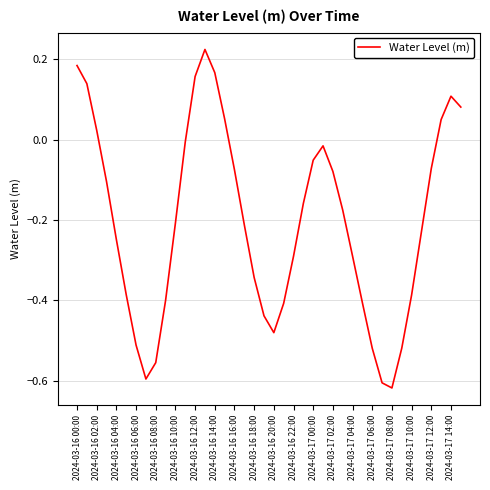

What is the difference between the maximum and minimum values?

0.8